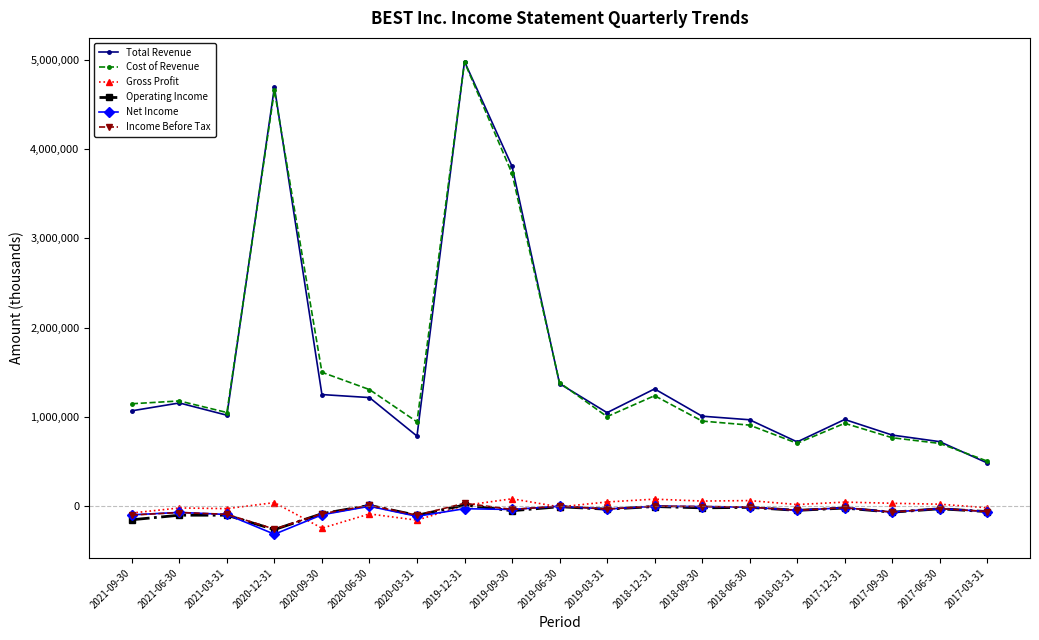

True or false: Total Revenue and Gross Profit intersect in this chart.

False